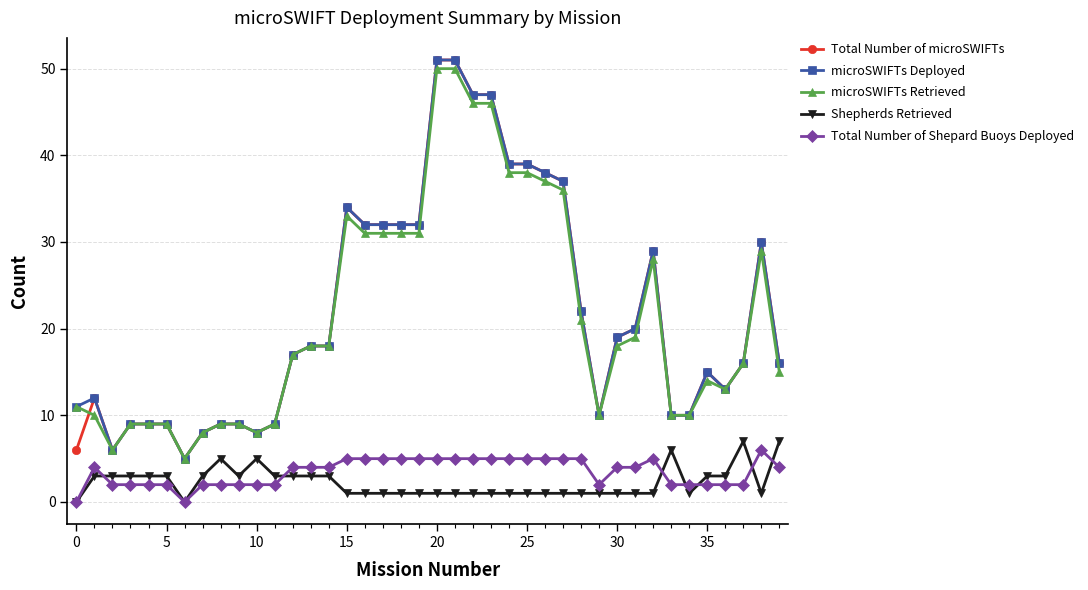

What is the value of the microSWIFTs Deployed point at the 39th from the left?

30